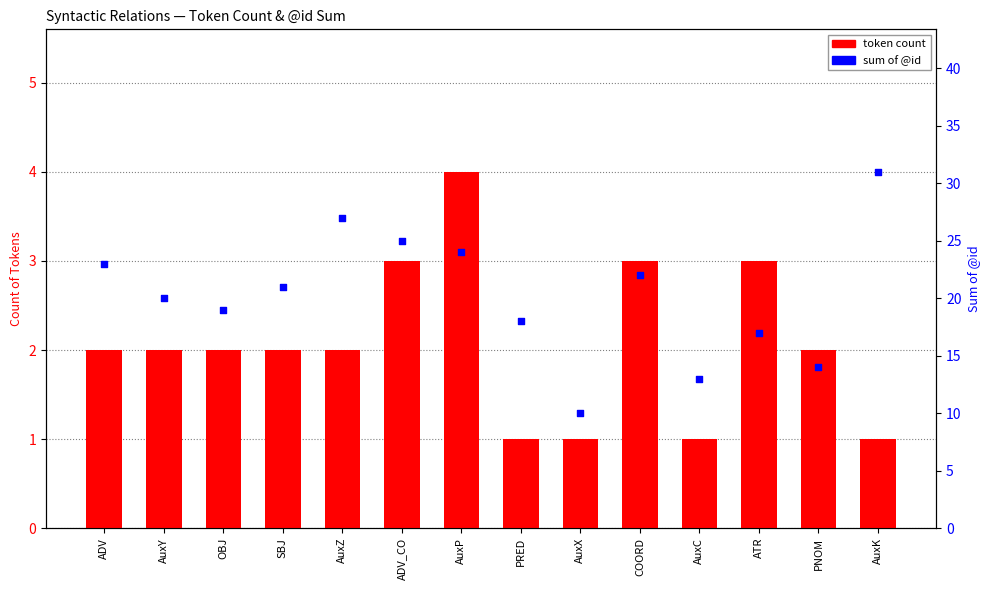

Which series reaches the maximum Y coordinate?

@id sum